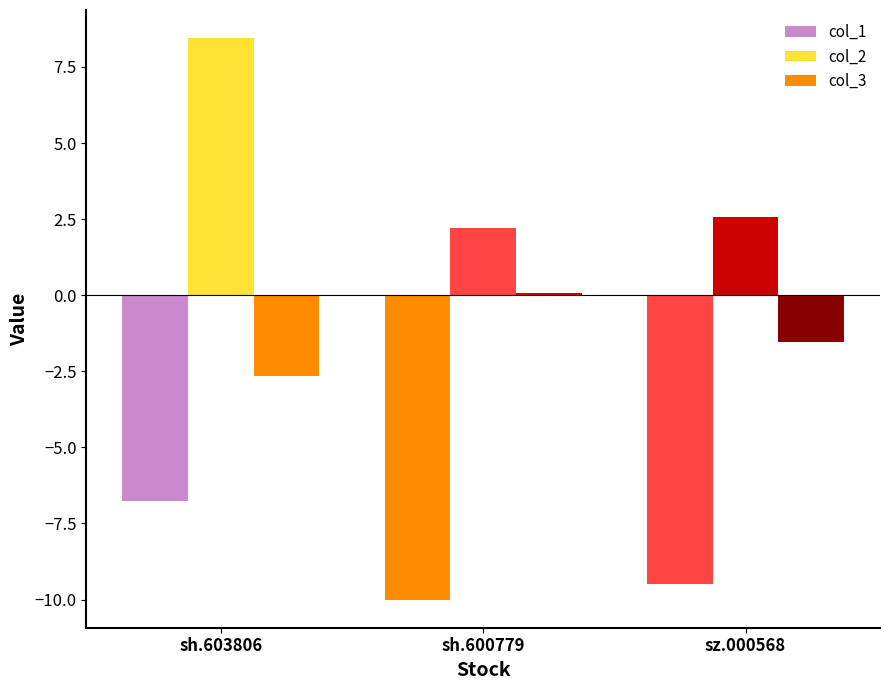

Are the bars grouped side by side (vs. stacked)?

Yes